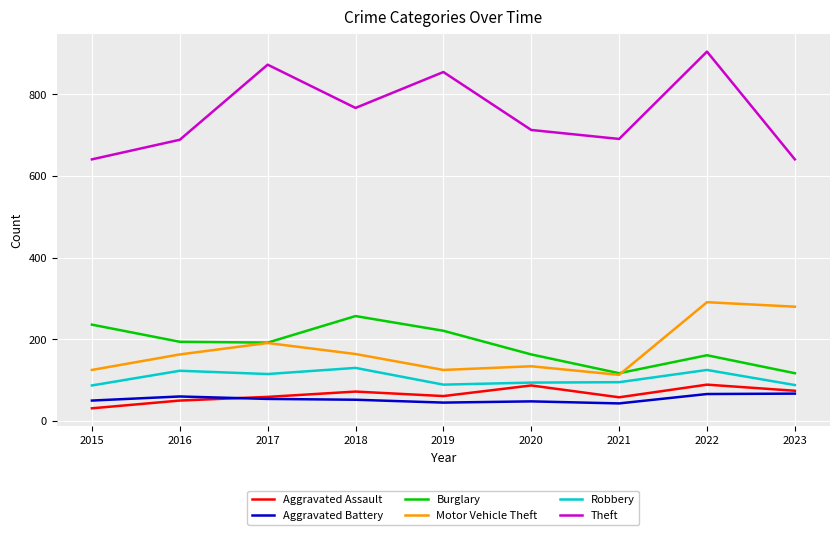

Is the value of Motor Vehicle Theft at 2022 greater than the value of Robbery at 2020?

Yes